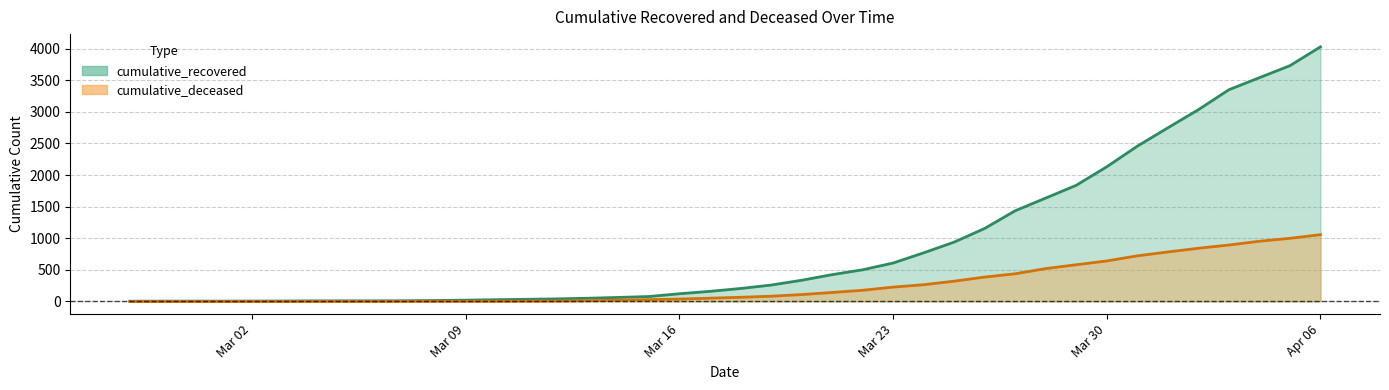

True or false: cumulative_recovered and cumulative_deceased cross at least once.

False